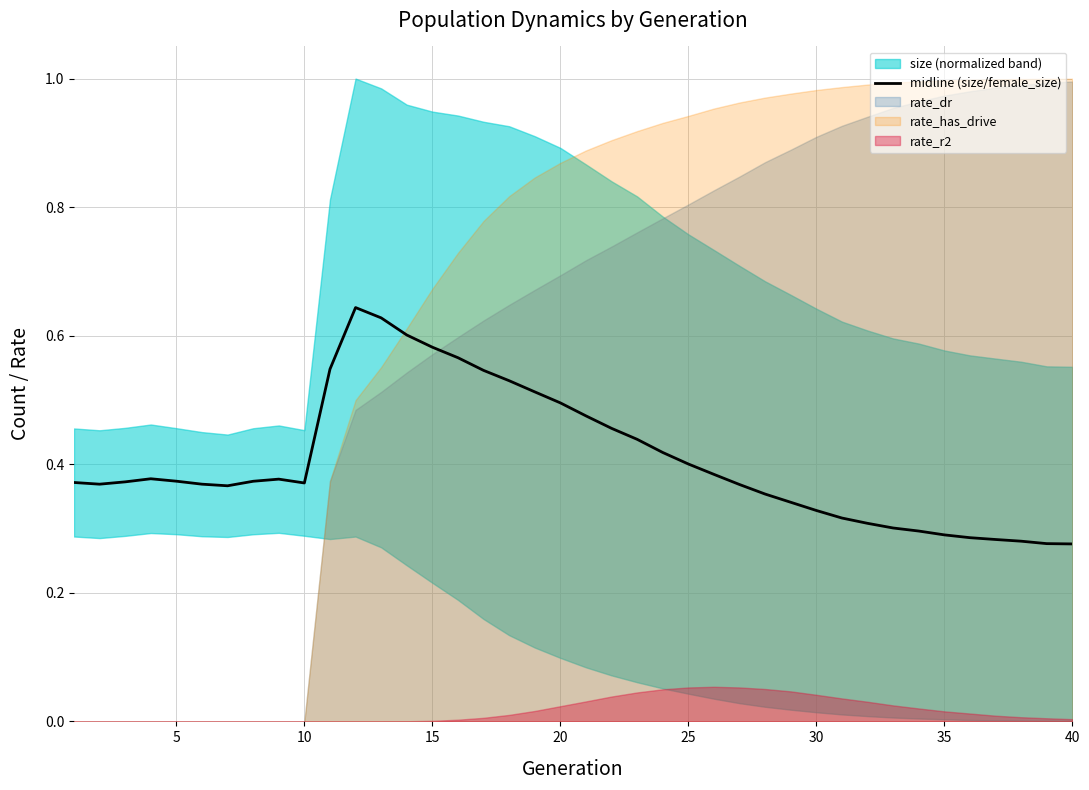

At which label is the value closest to 0?

40